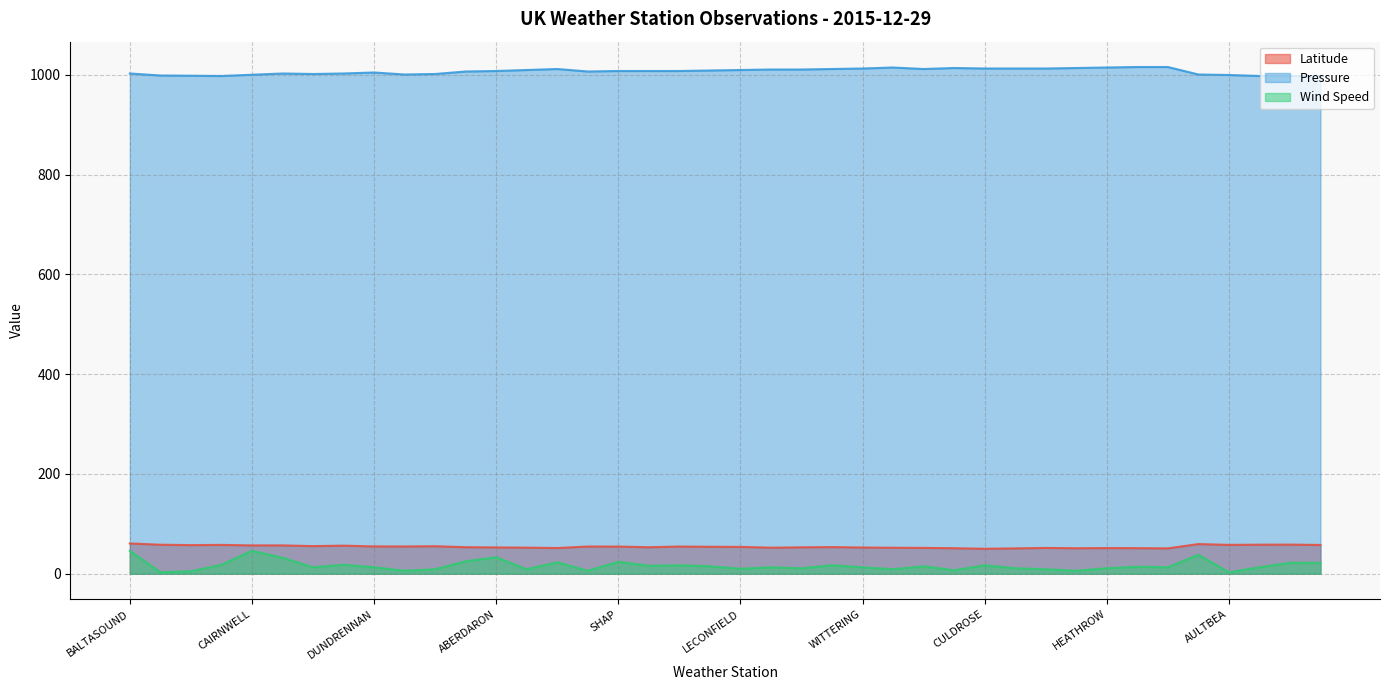

At LITTLE RISSINGTON, list the series in order from largest to smallest.

Latitude, Wind Speed